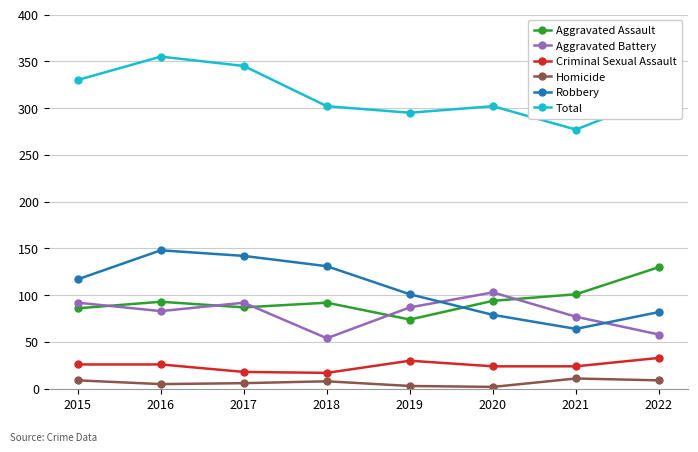

How many interior local peaks does the Robbery series have?

1